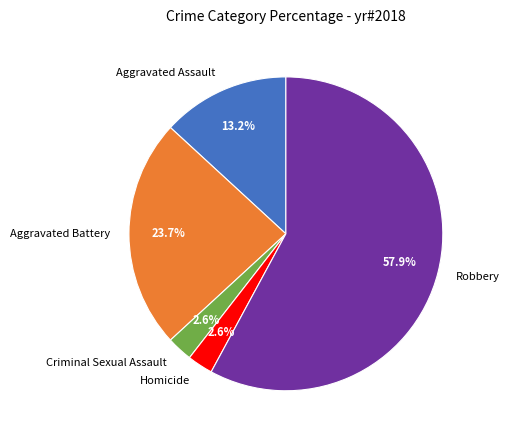

To the nearest percent, what is the difference between the largest and smallest slice percentages?

55%